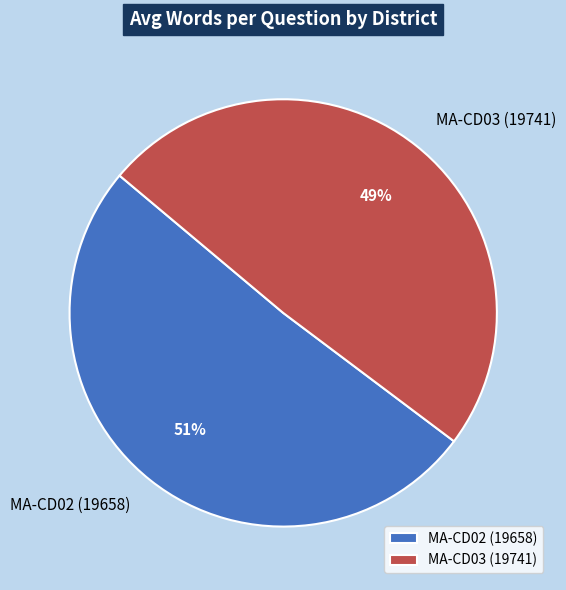

True or false: MA-CD02 (19658) accounts for 65% of the total.

False